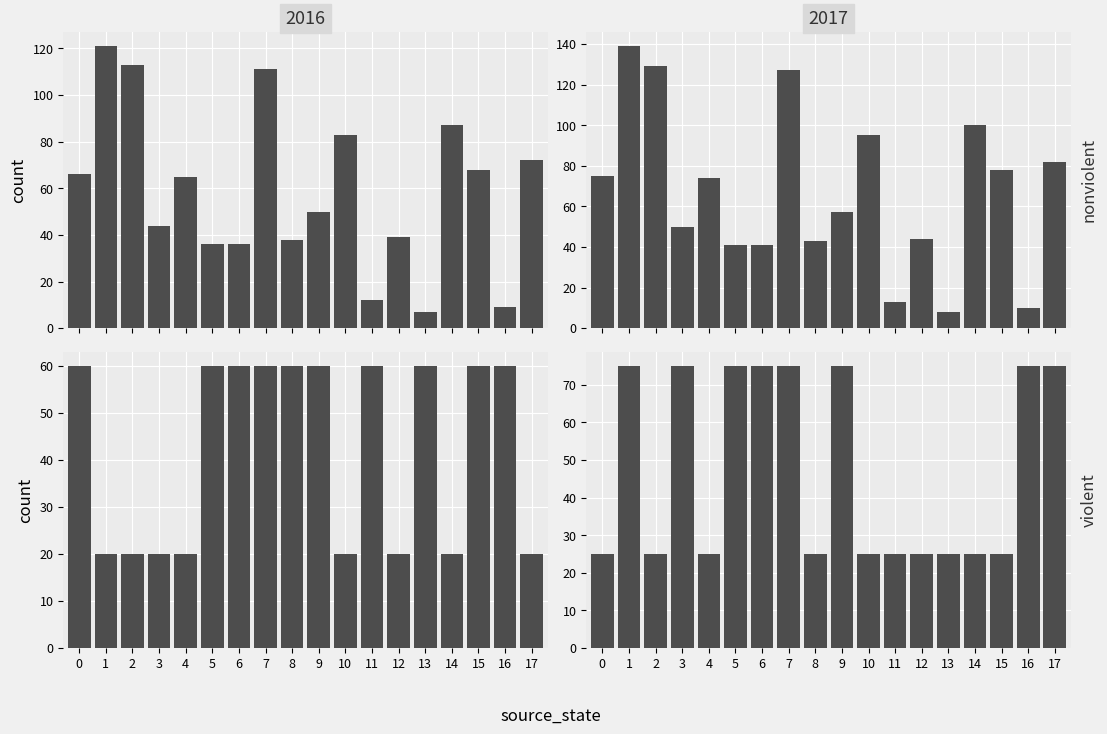

How many data points does each series have?

18